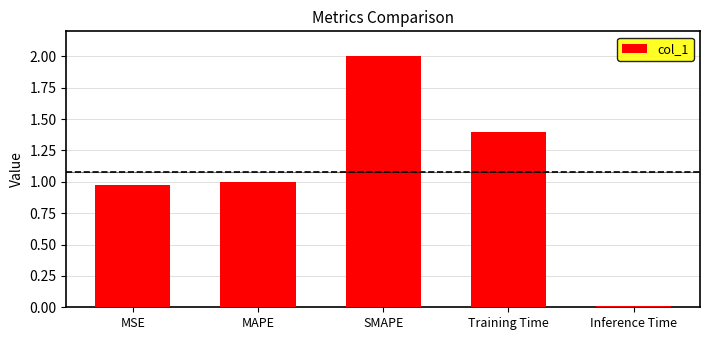

What is the maximum value shown in the chart?

2.0